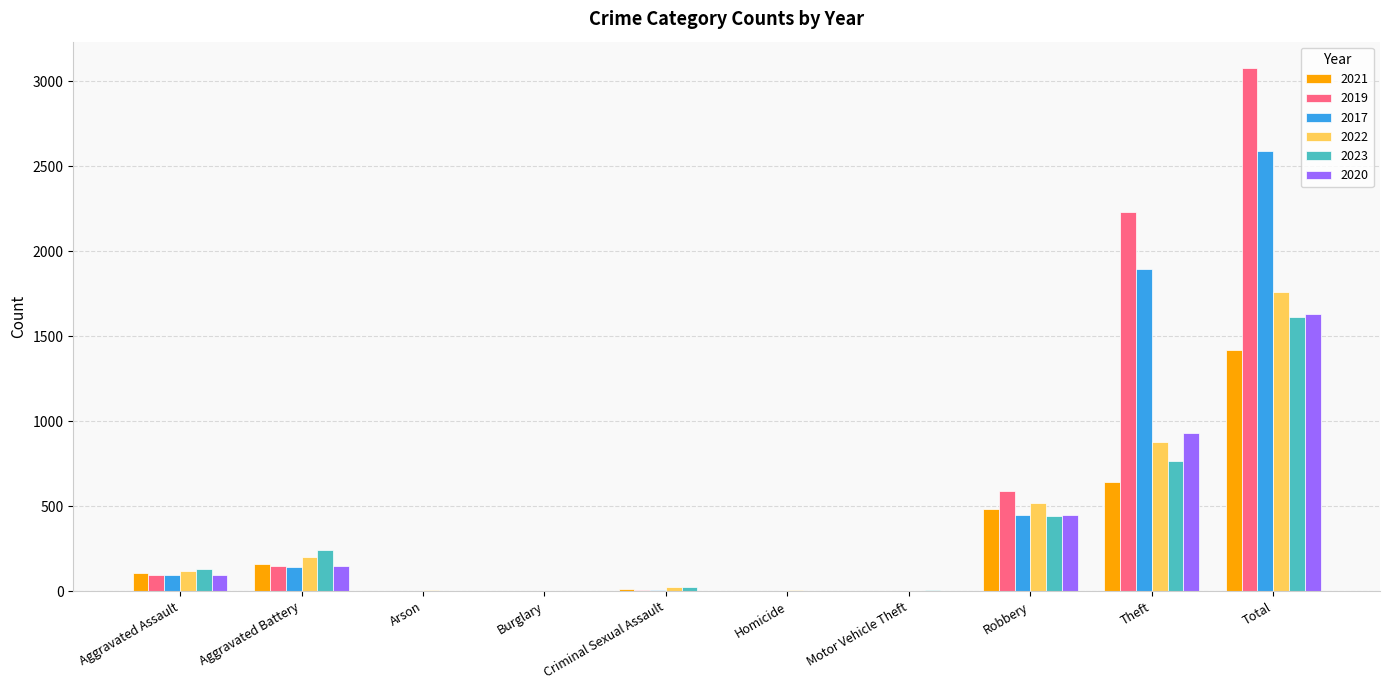

True or false: 2021 has a value of 336 at Robbery.

False